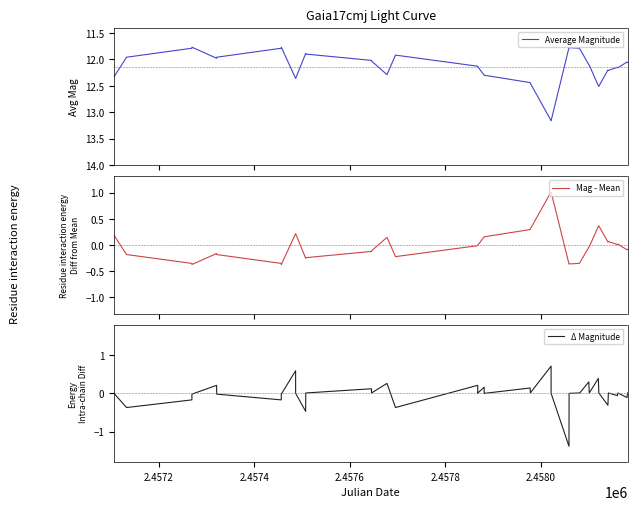

True or false: Average Magnitude has a value of 4.0 at 8.

False